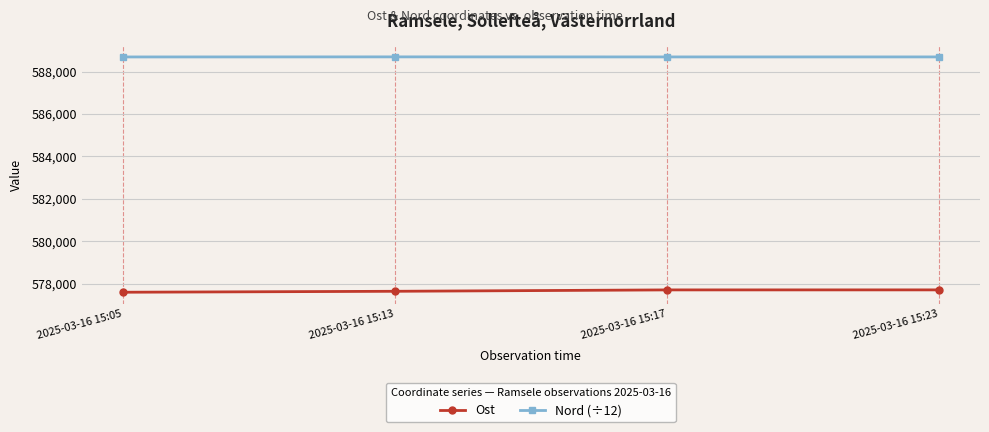

Which series has the largest total across all categories?

Nord (÷12)